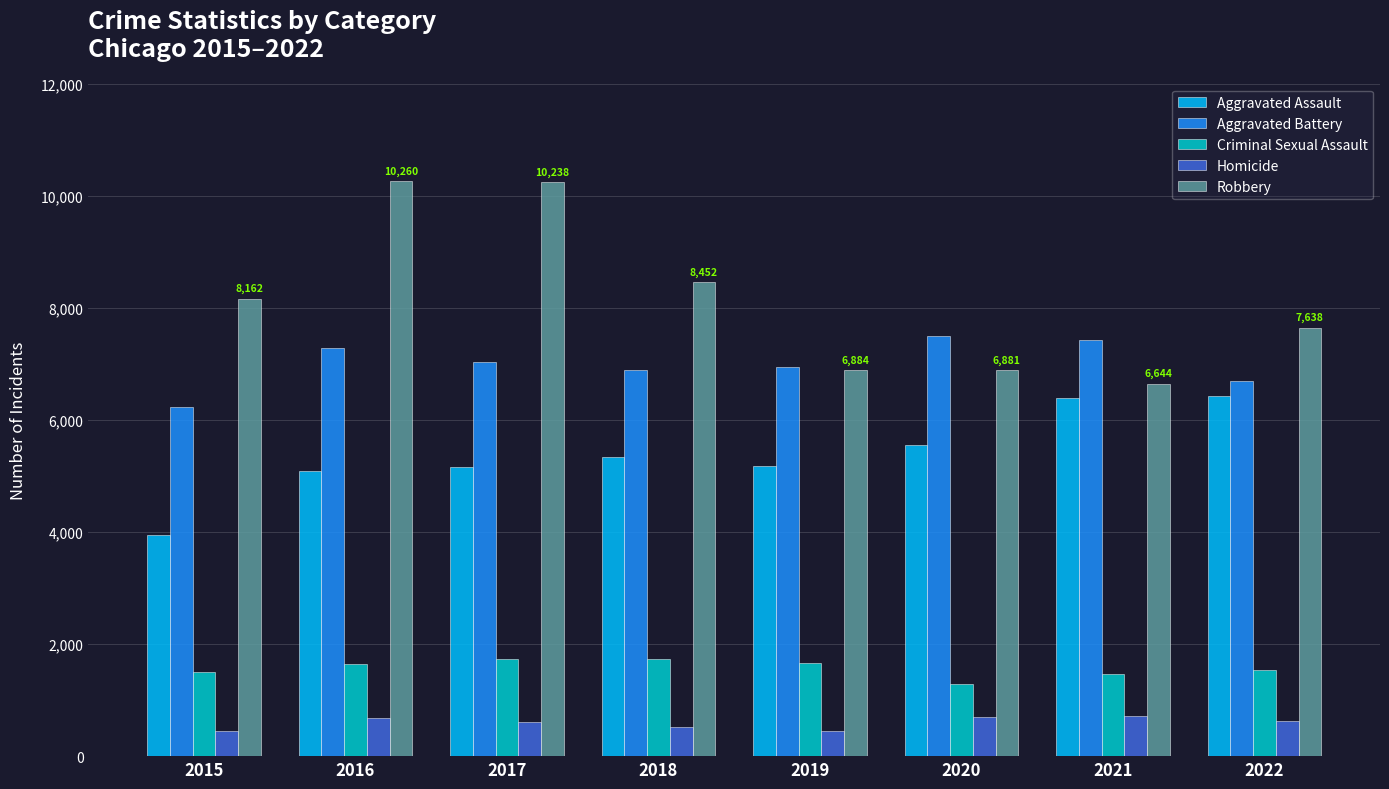

Is the value of Robbery at 2022 greater than the value of Aggravated Battery at 2019?

Yes